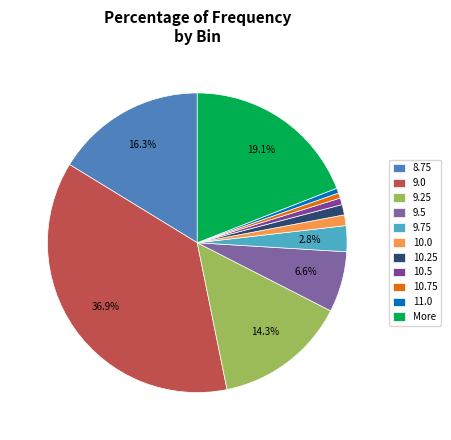

To the nearest percent, what is the combined percentage of More and 10.25?

20%